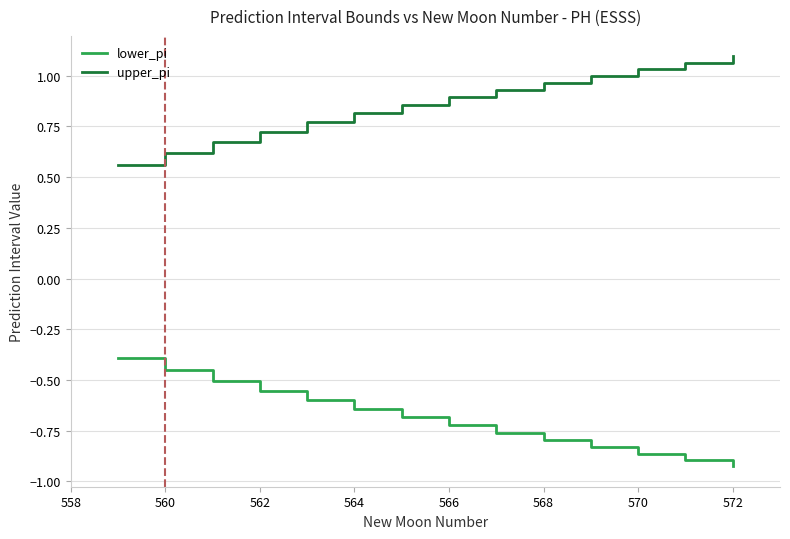

True or false: upper_pi and lower_pi intersect in this chart.

False